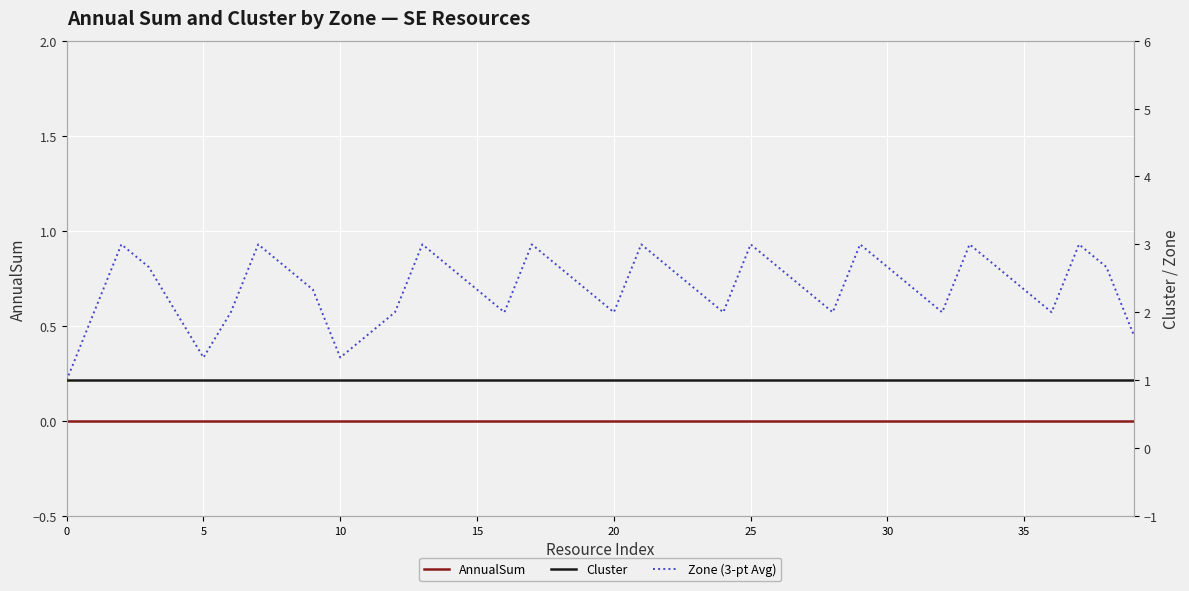

Which has a higher value, 18 or 31?

18